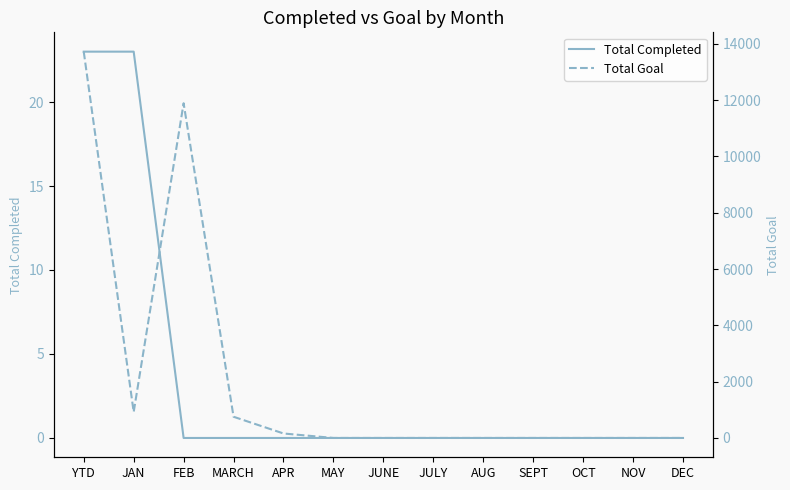

True or false: Total Goal and Total Completed intersect in this chart.

False